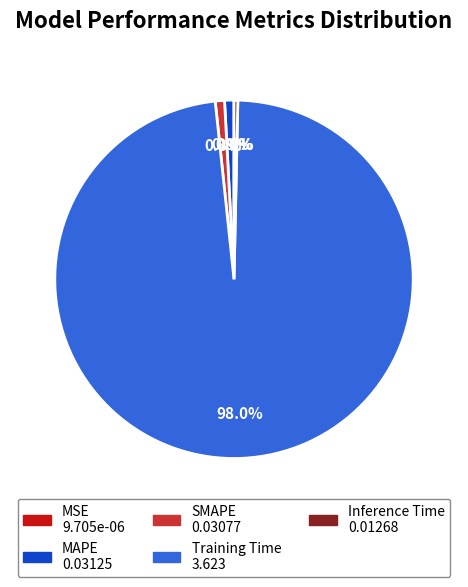

What is the largest slice in the pie chart?

Training Time